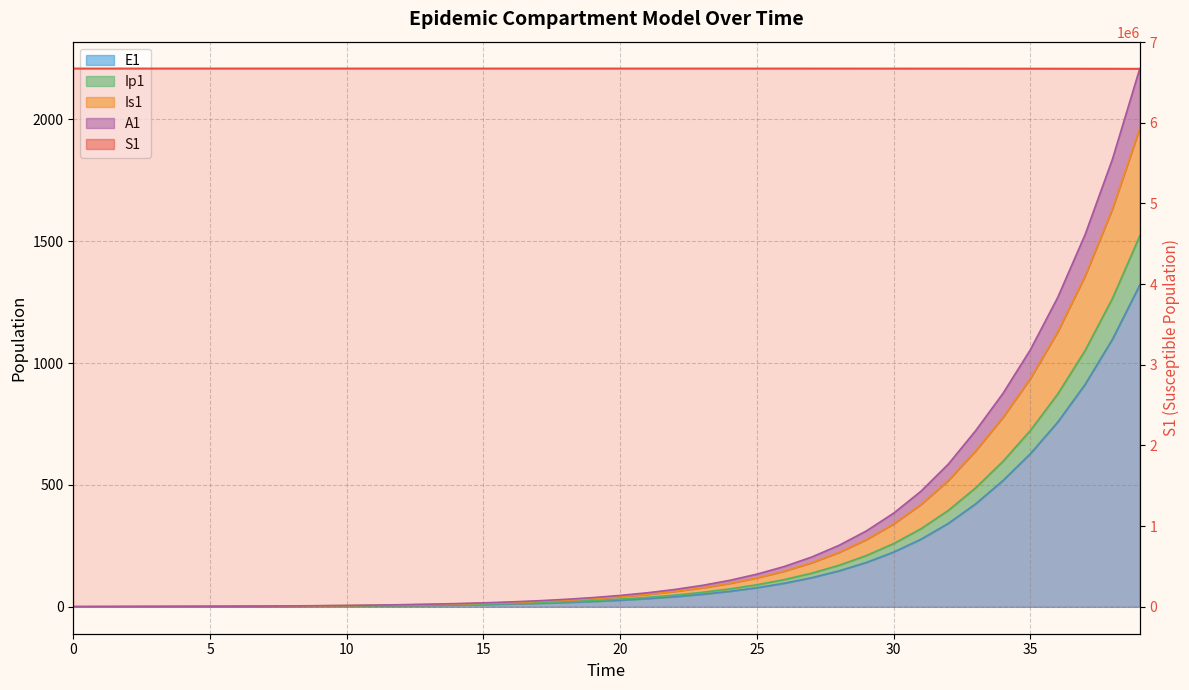

Between 5 and 10, which series saw the biggest shift?

S1